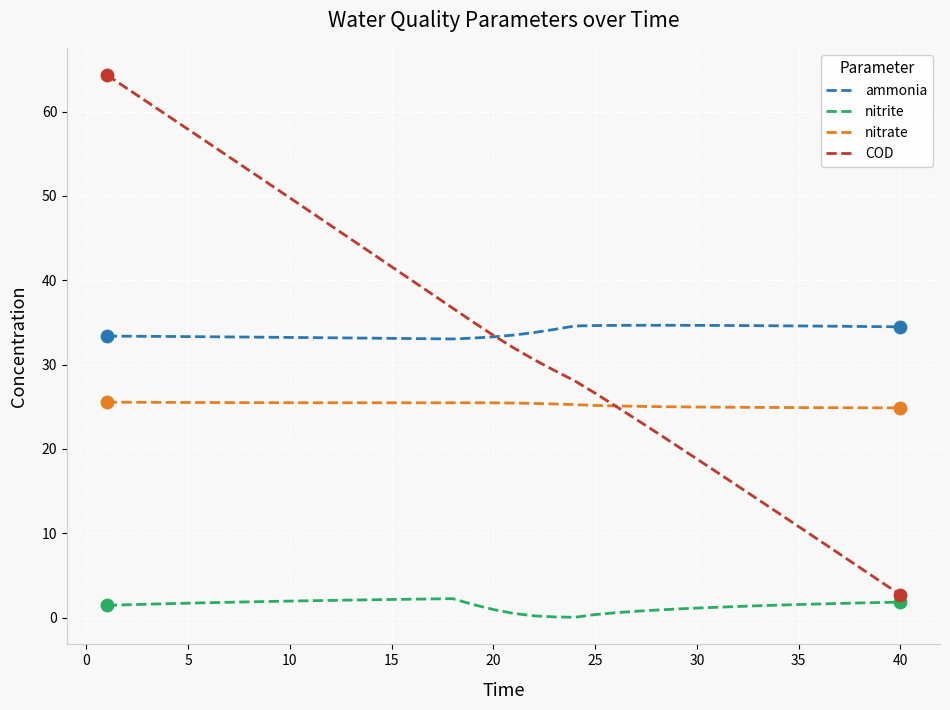

Which series has the largest range (max minus min)?

COD